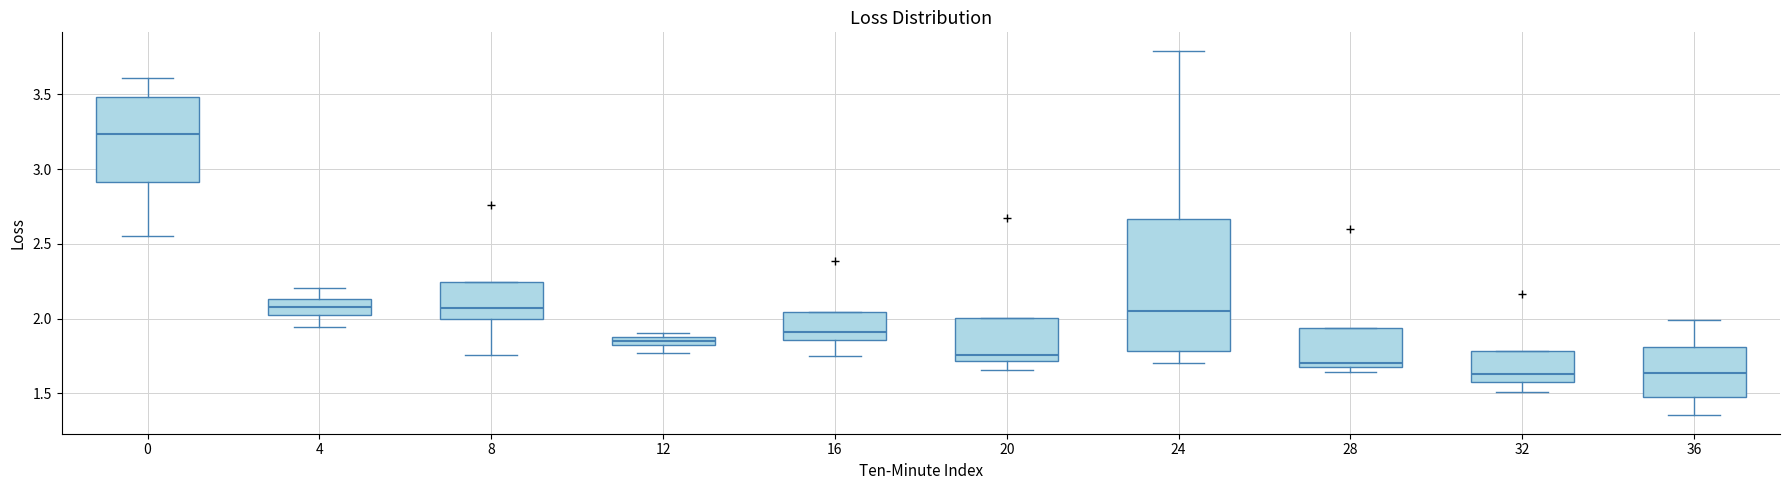

Where does the median line of the box at x = 16 sit on the y-axis? The values are not printed on the chart, so give them approximately, as read against the axis.

1.90